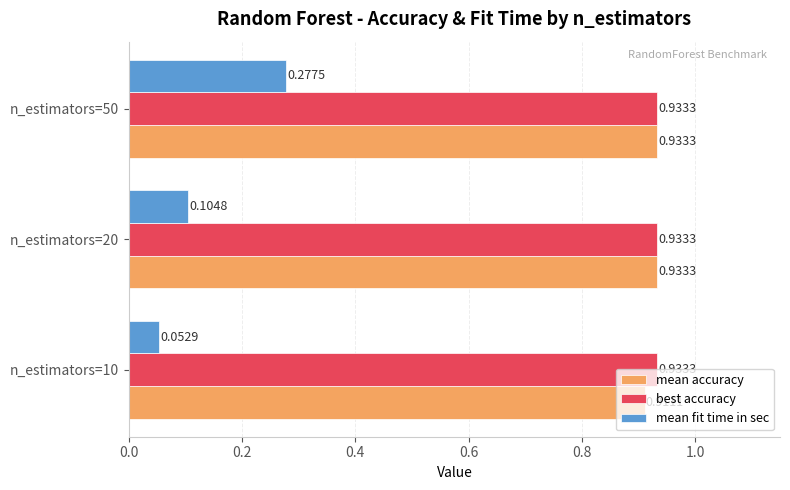

At which category is the sum across all series the highest?

n_estimators=50